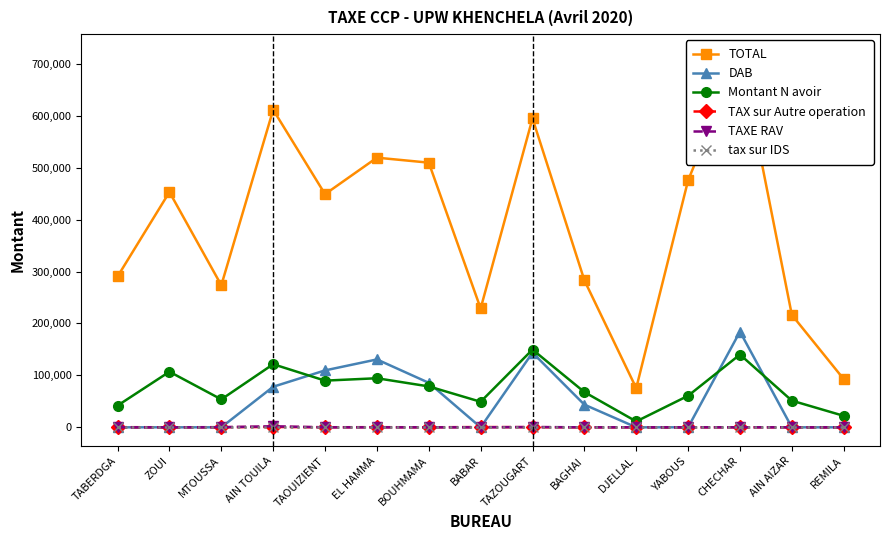

Which series has the largest total across all categories?

TOTAL